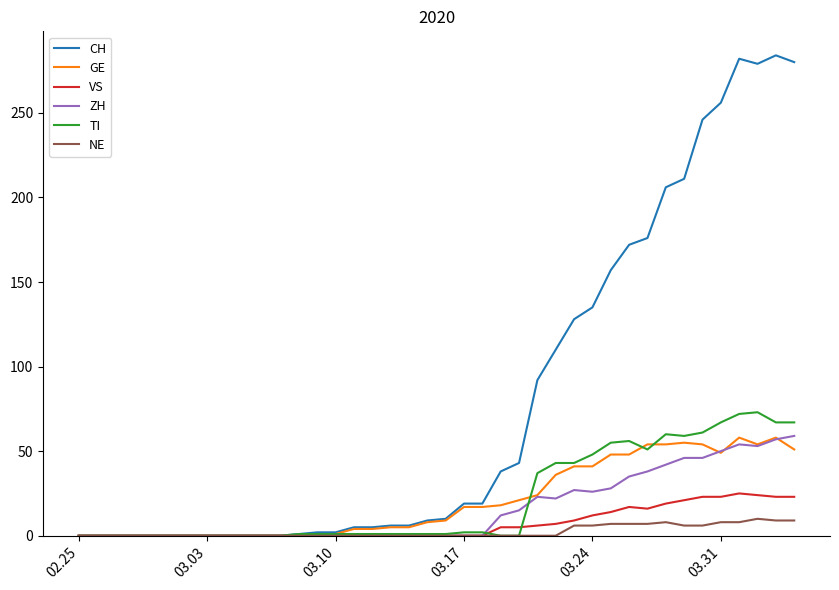

What is the maximum value shown in the chart?

284